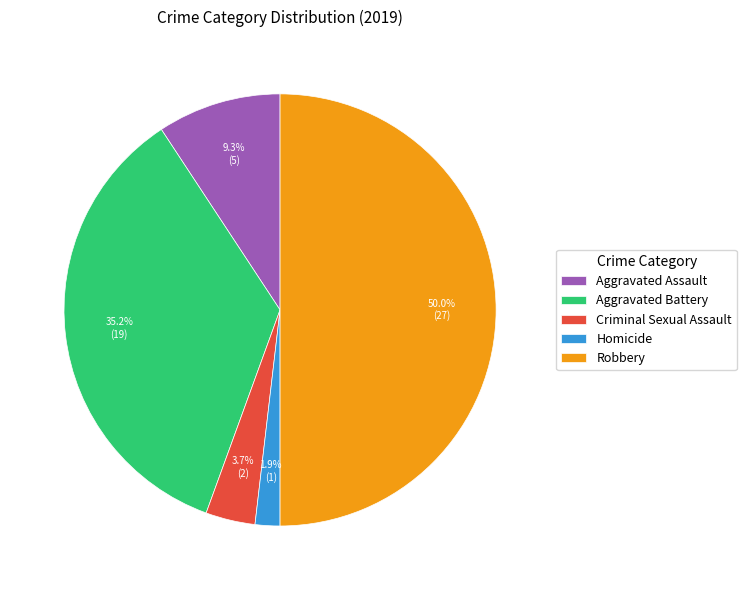

Approximately how many times larger is the value at Aggravated Battery compared to Criminal Sexual Assault?

9.5